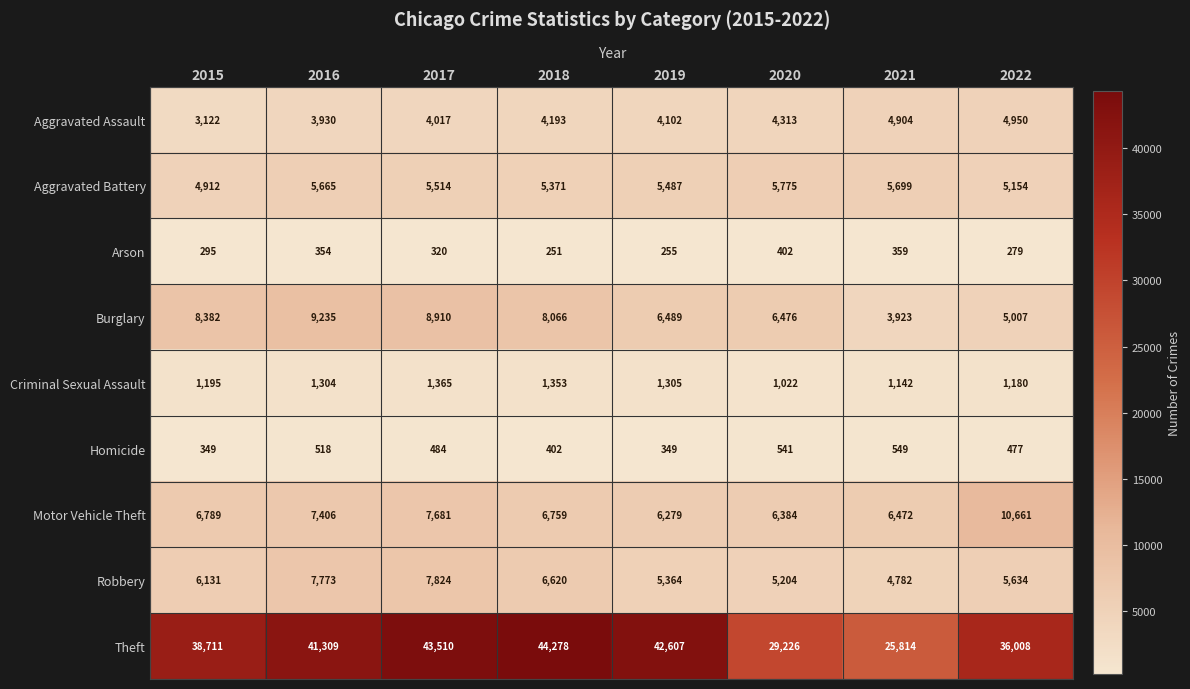

What is the difference between the second highest and second lowest values in the Homicide series?

192